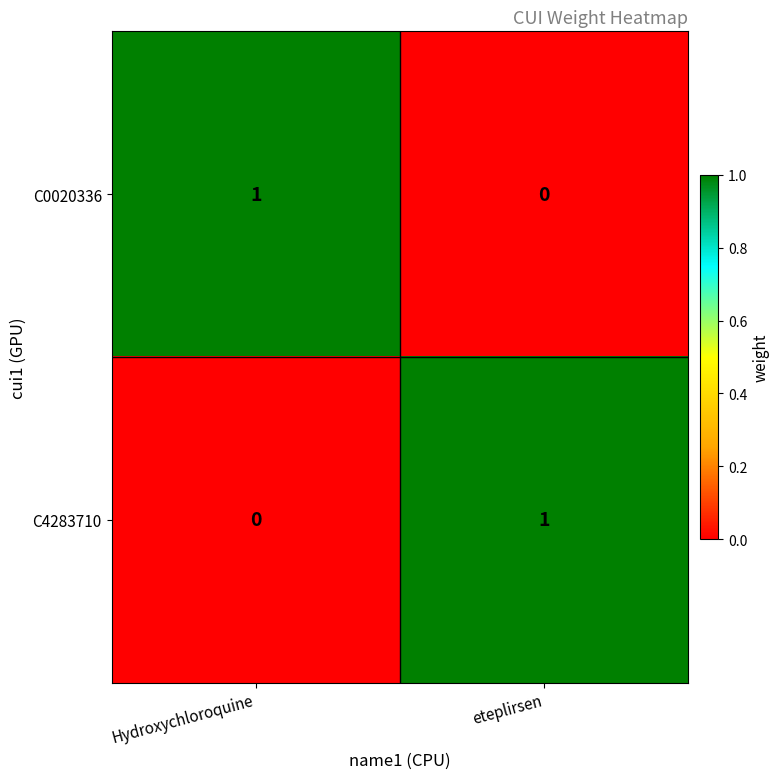

Rank the categories by C4283710 value from highest to lowest.

eteplirsen, Hydroxychloroquine